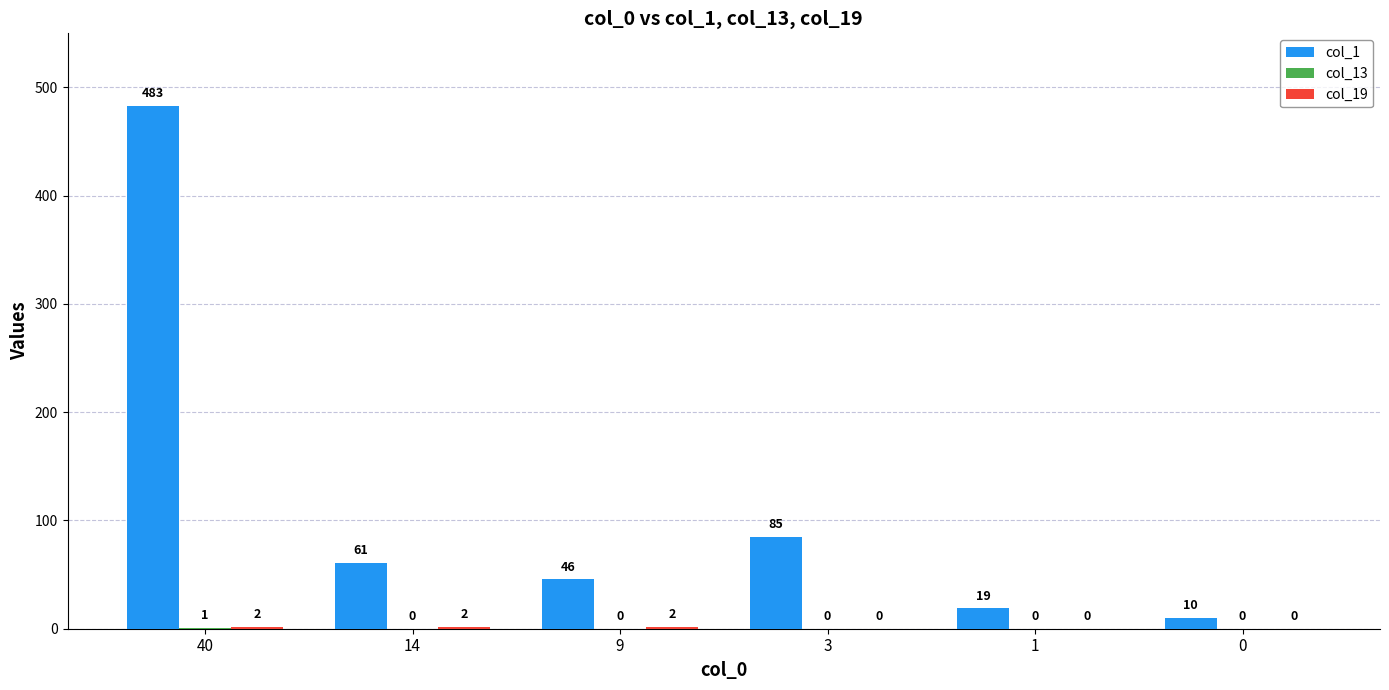

The value of col_1 at 40 is 767. True or false?

False